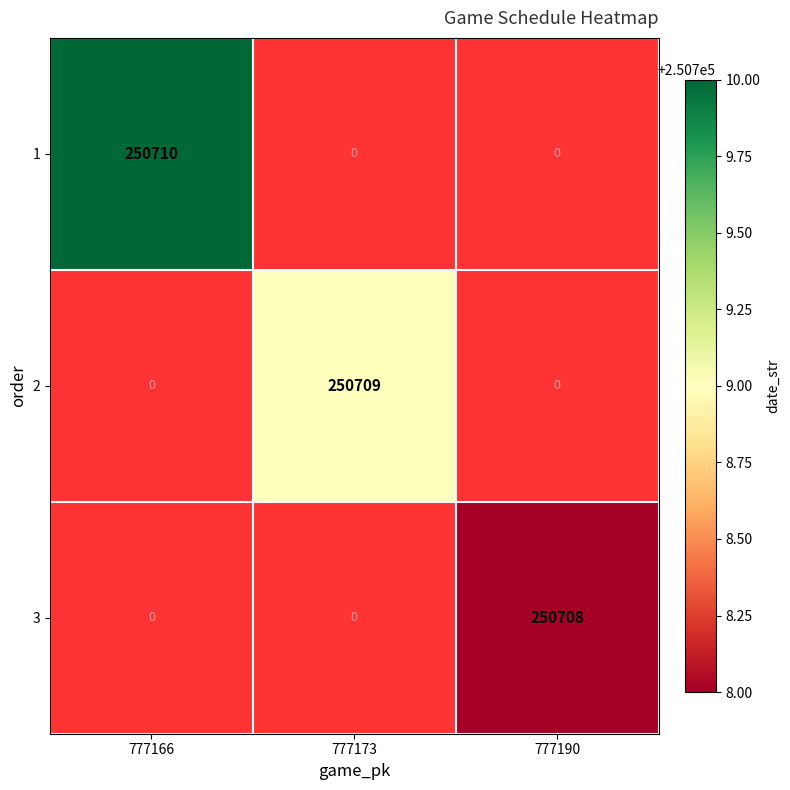

True or false: 2 has a value of 250709 at 777173.

True